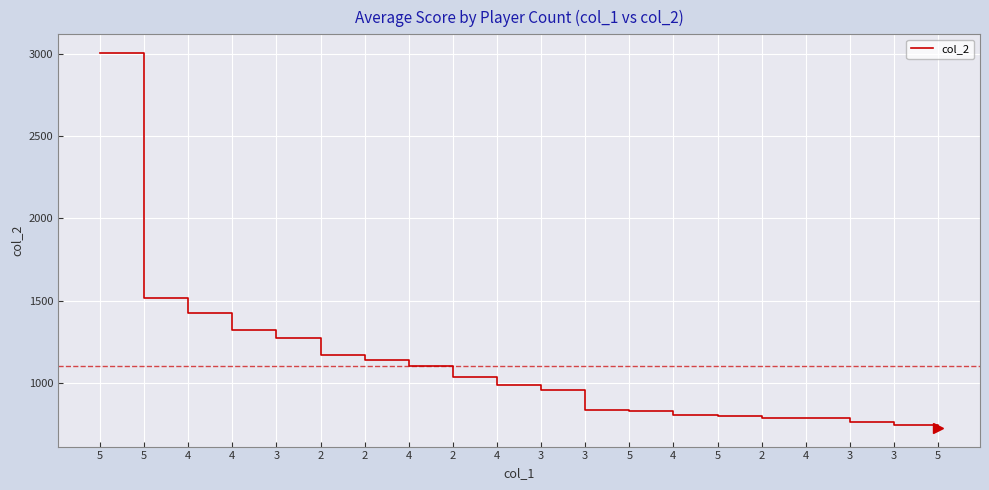

What is the change in value from 5 to 2?

-732.5